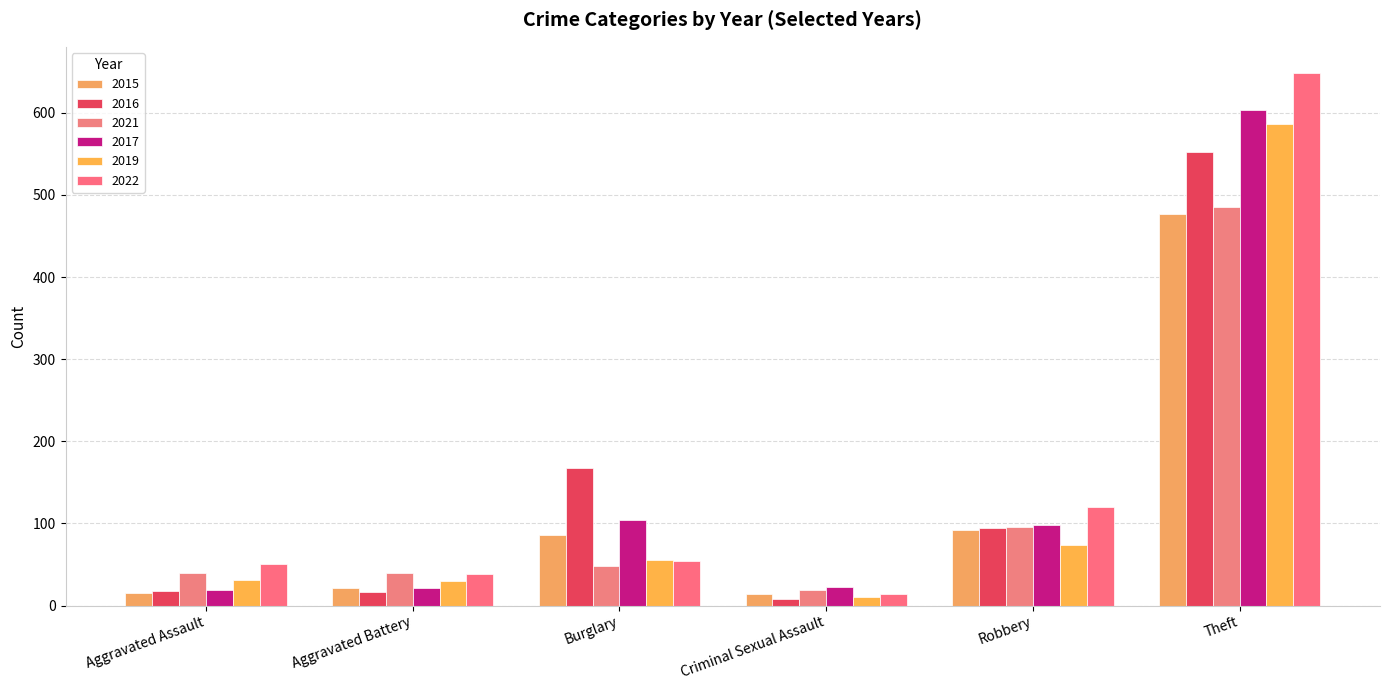

What is the label of the 4th bar from the left?

Criminal Sexual Assault